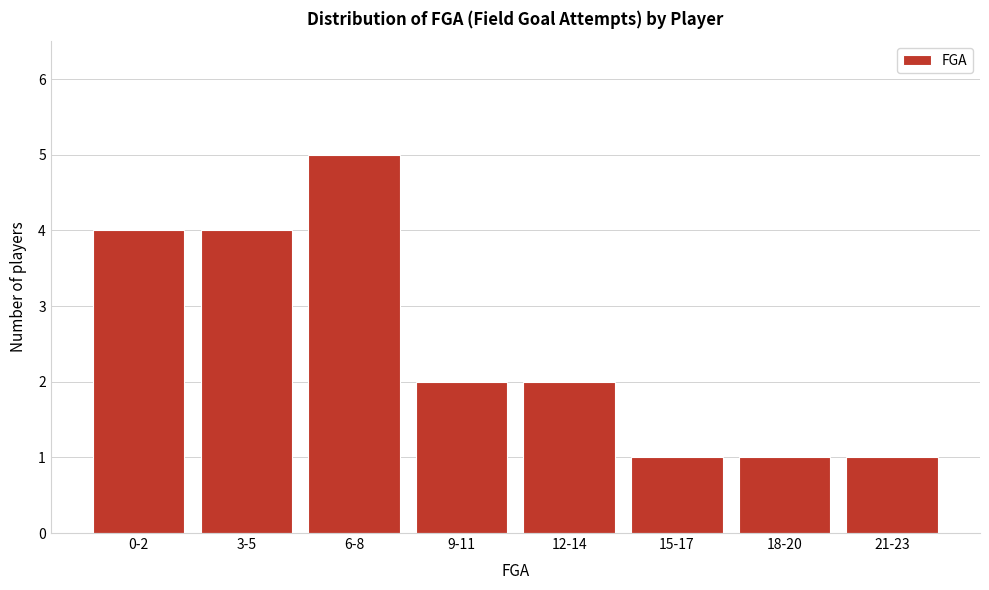

Reading left to right, list all the values displayed in this chart.

0-2=4	3-5=4	6-8=5	9-11=2	12-14=2	15-17=1	18-20=1	21-23=1